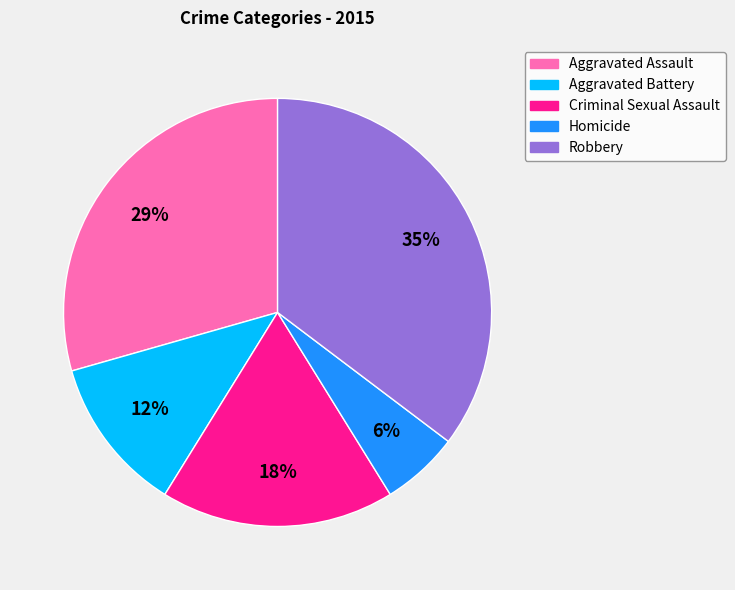

To the nearest percent, what is the average slice percentage?

20%